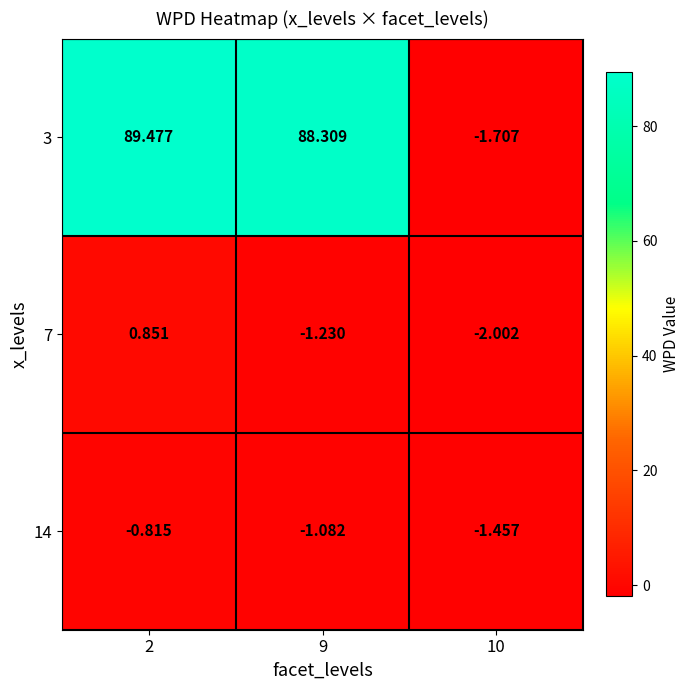

Rank the series by their maximum value, from lowest to highest.

14, 7, 3